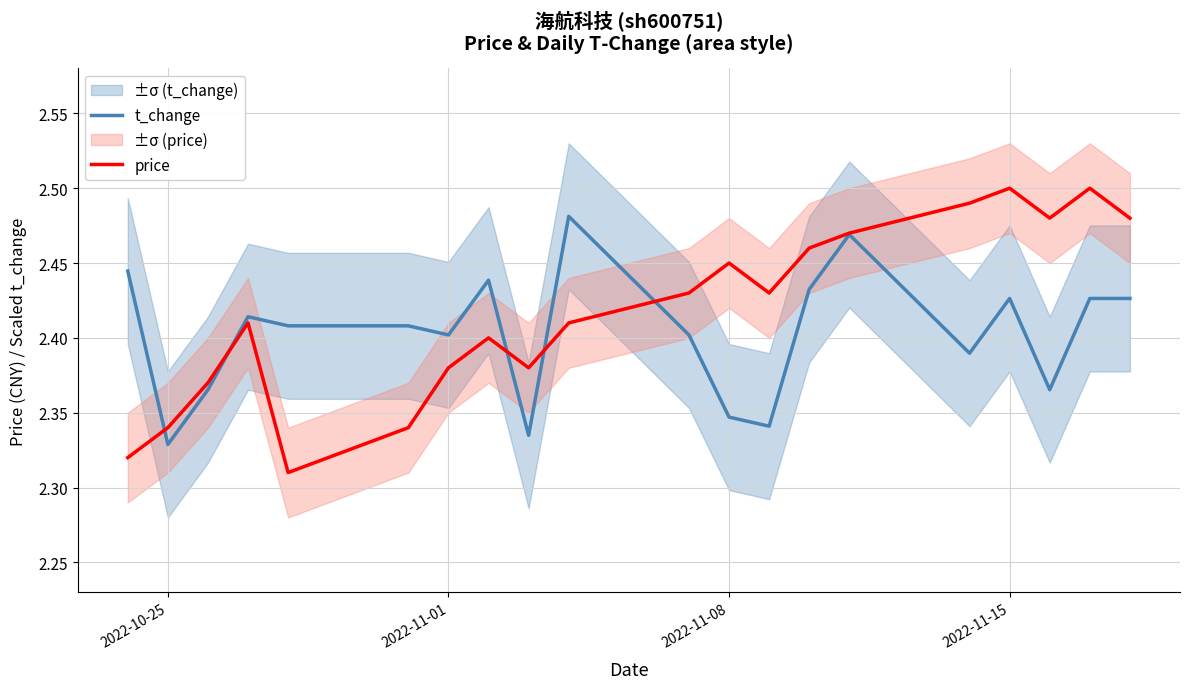

How many intersections are there between price and t_change?

5